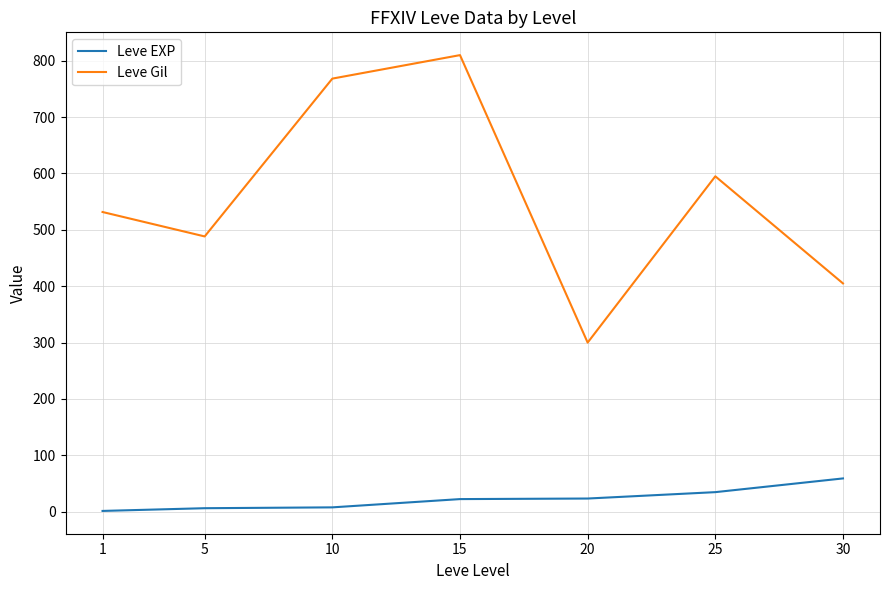

Which series has the widest spread of values?

Leve Gil